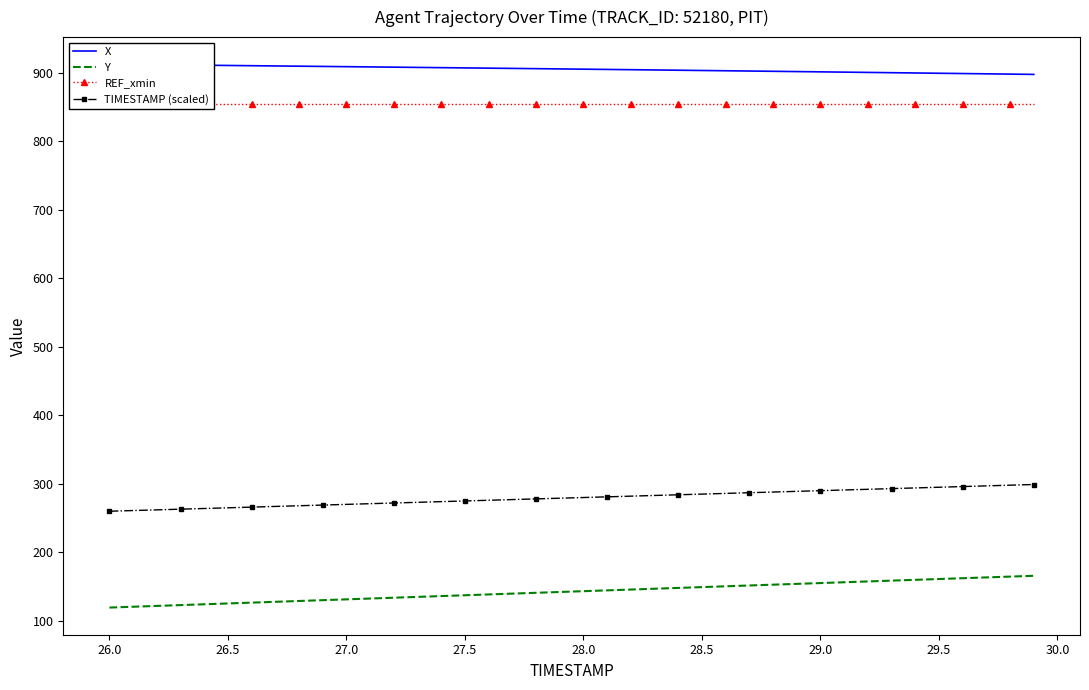

True or false: Y and TIMESTAMP (scaled) intersect in this chart.

False